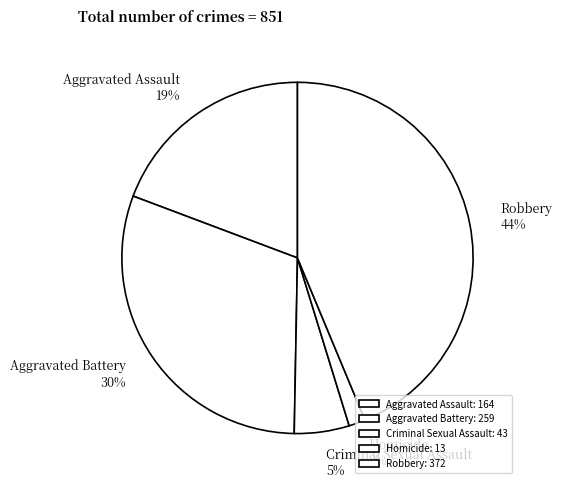

To the nearest percent, what is the combined percentage of Criminal Sexual Assault and Aggravated Battery?

35%